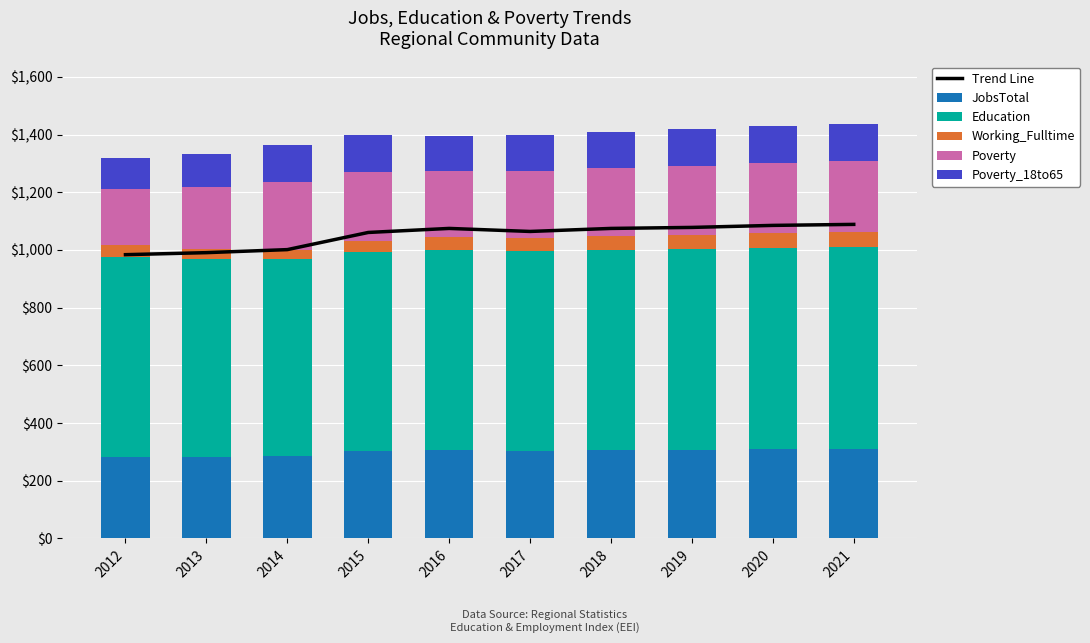

Is it true that Poverty_18to65 equals 126.0 at 2014?

True